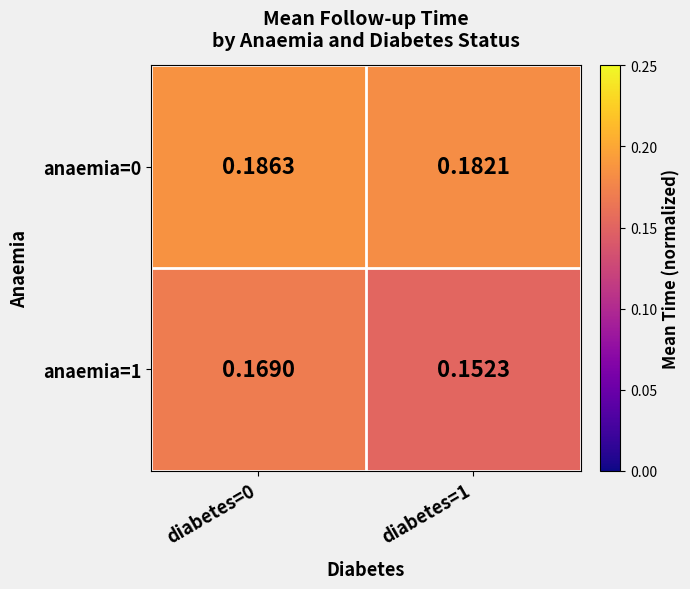

Which series has the largest range (max minus min)?

anaemia=1